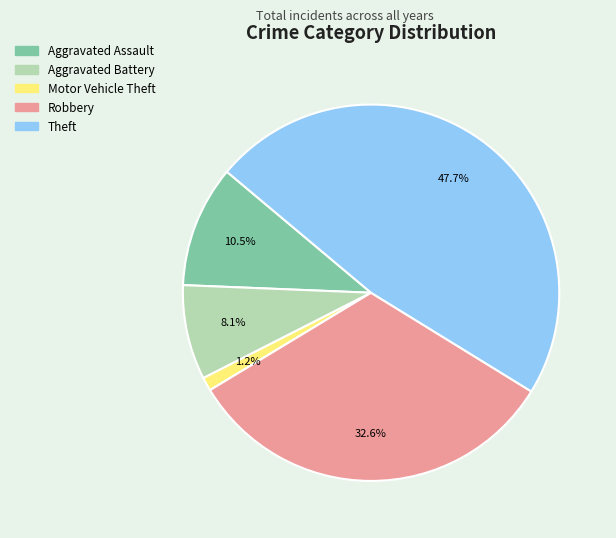

What is the largest slice in the pie chart?

Theft